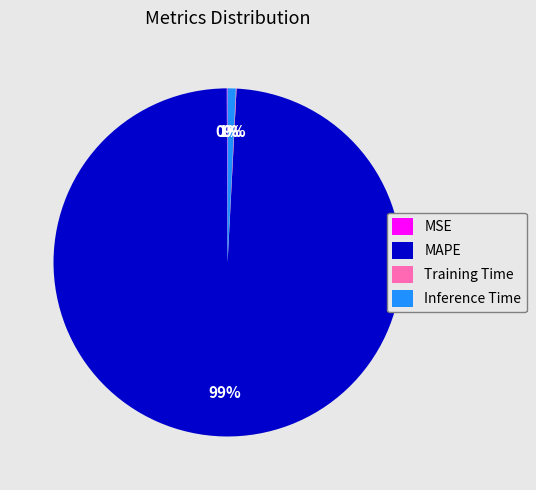

Is it true that Inference Time is 1% of the pie?

True